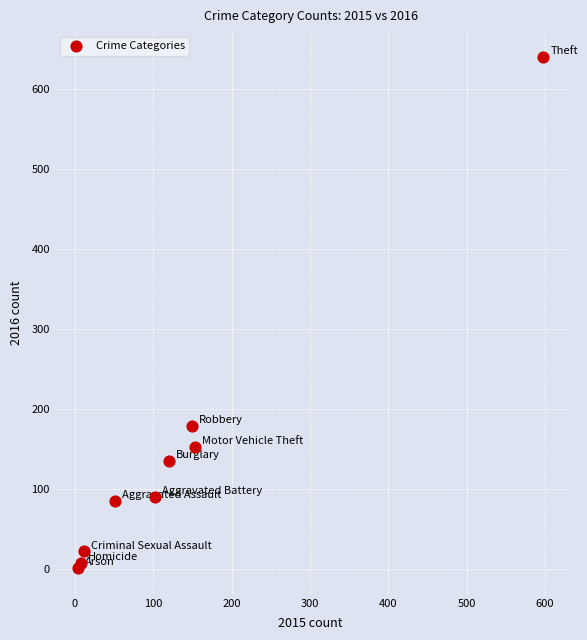

What Y value in the scatter plot is closest to 320?

179